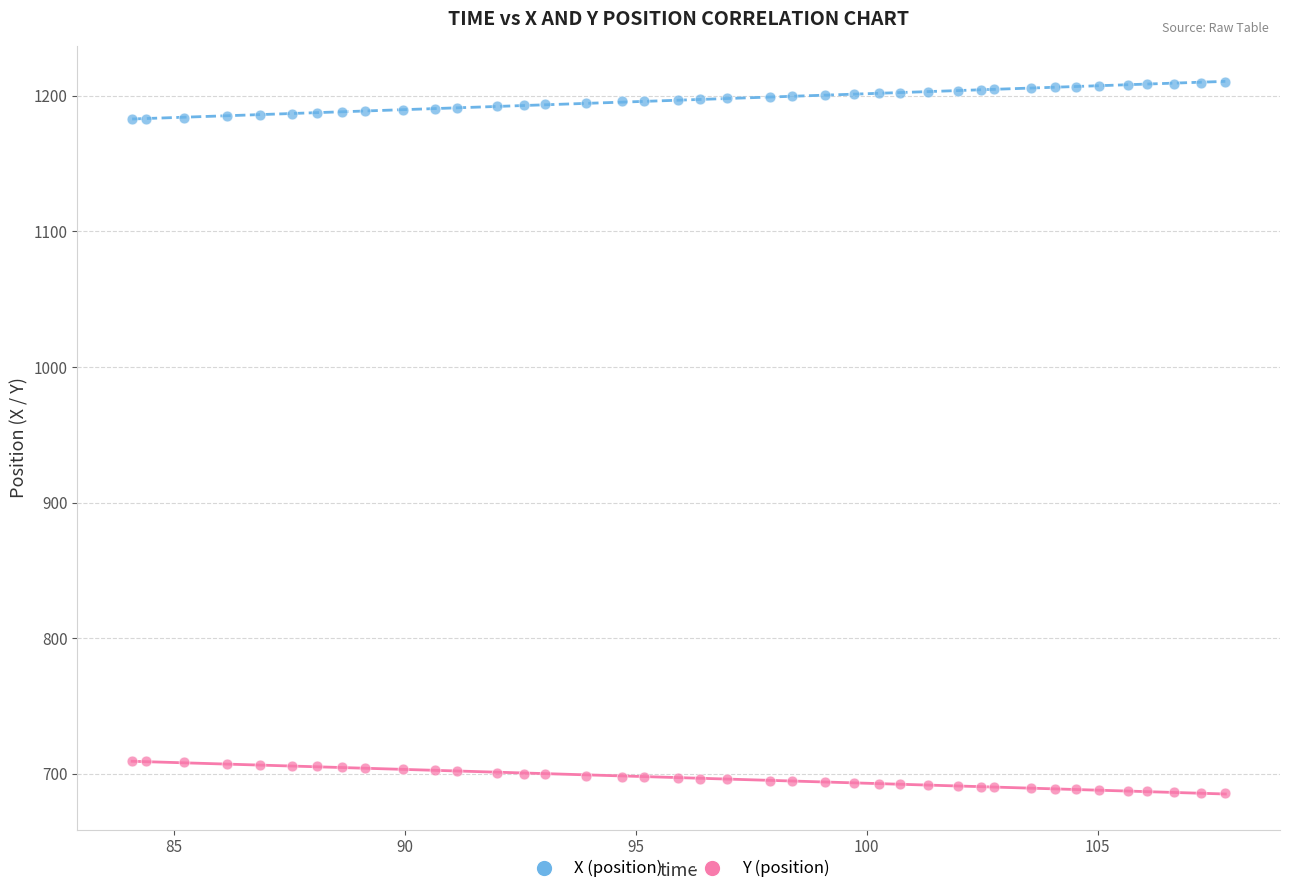

Which series reaches the minimum Y coordinate?

Y (position)